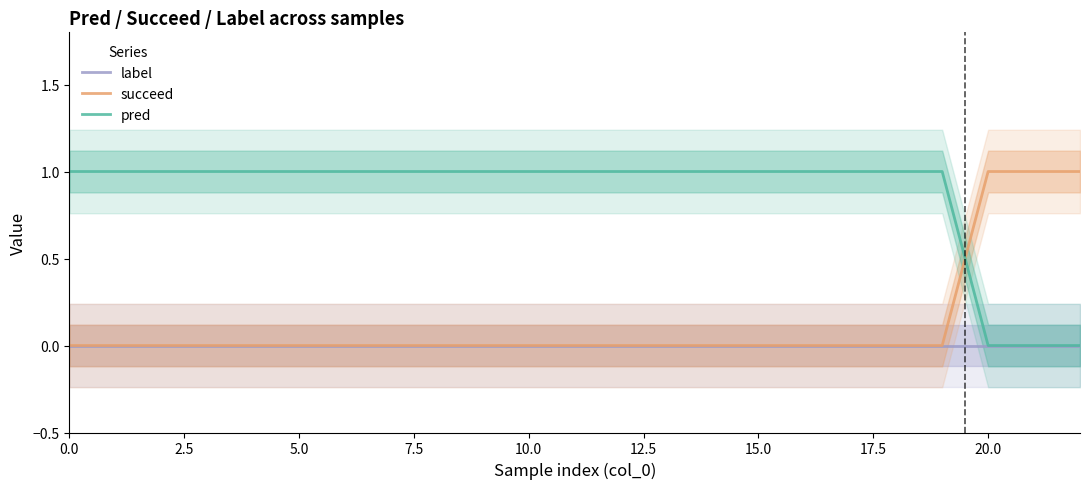

True or false: pred and label cross at least once.

False